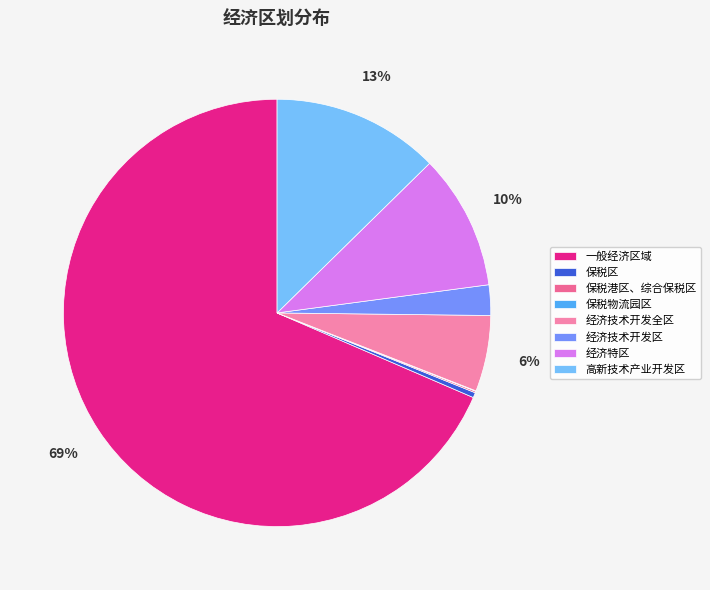

How many slices are in this pie chart?

8